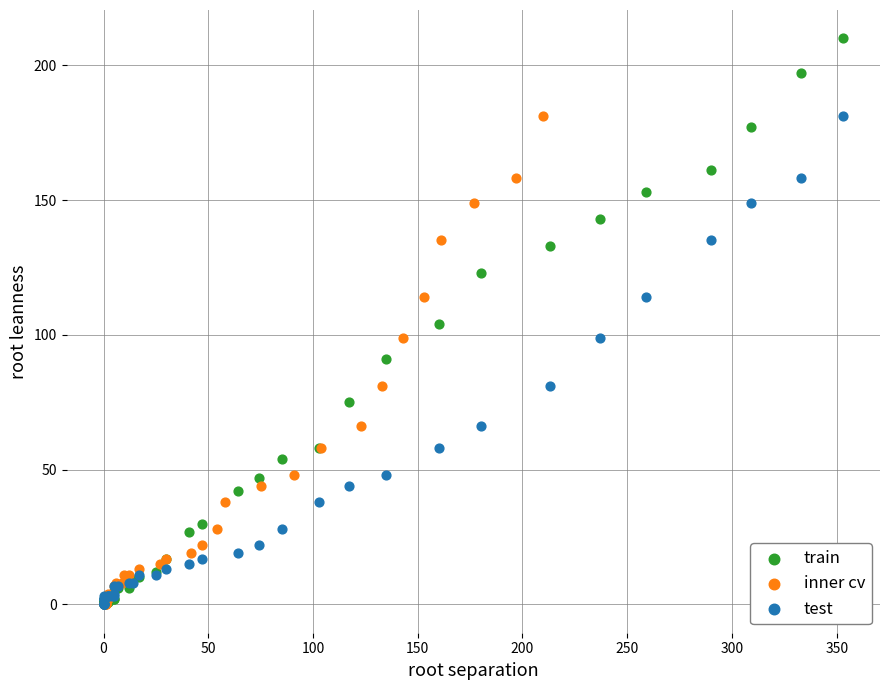

Which series has the largest Y range (max minus min)?

train